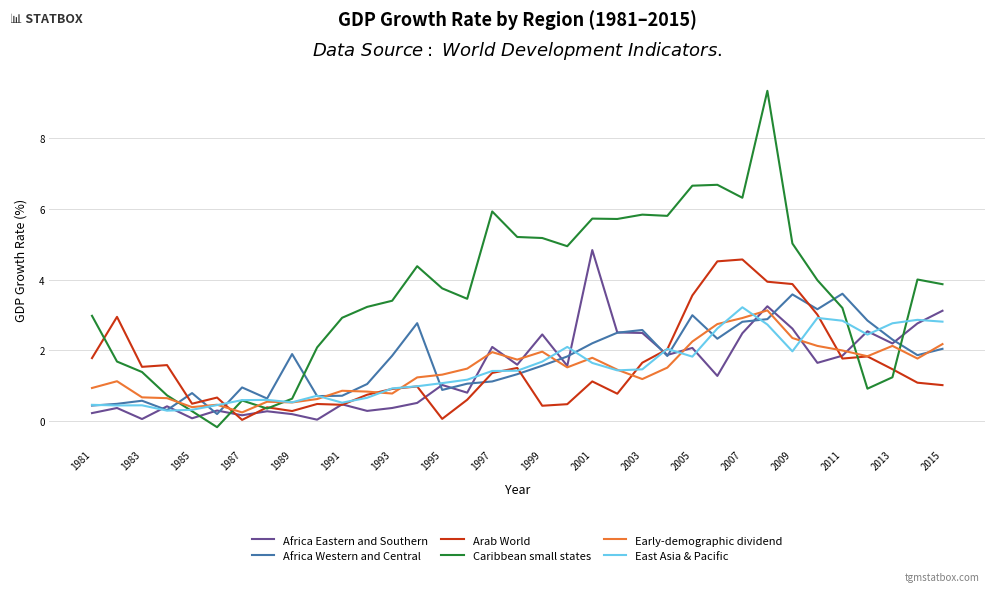

What is the maximum value for Caribbean small states?

9.3